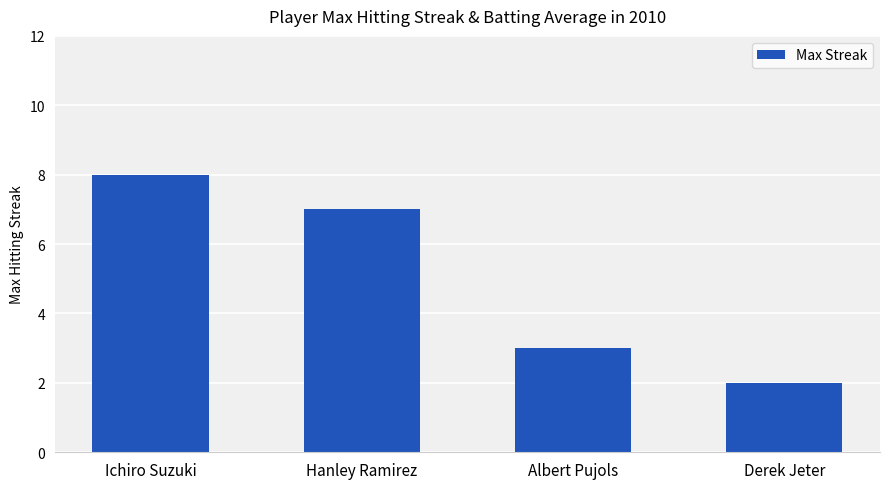

Does the chart contain stacked bars?

No